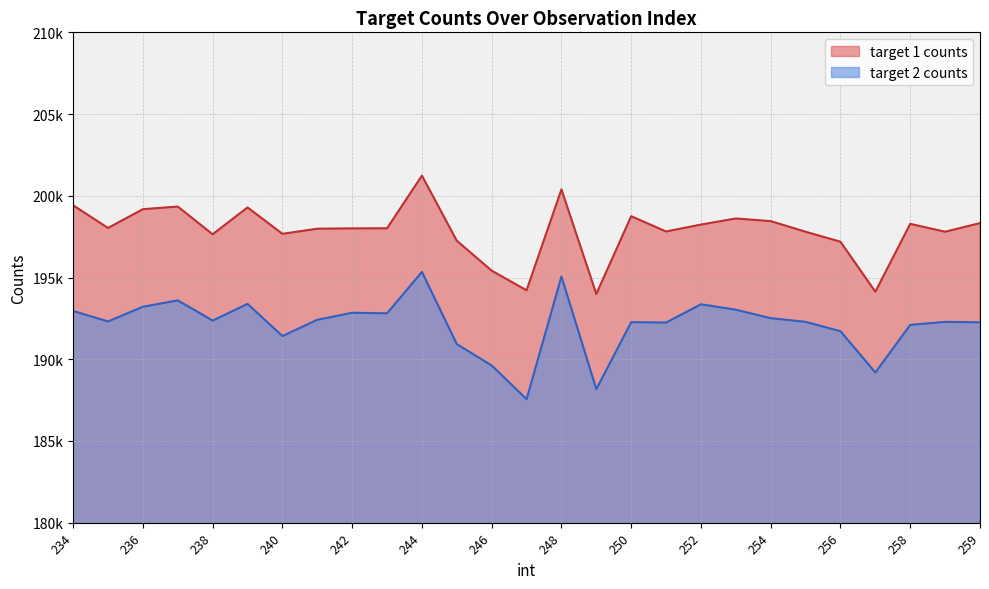

At which label does target 1 counts first exceed 198009?

234